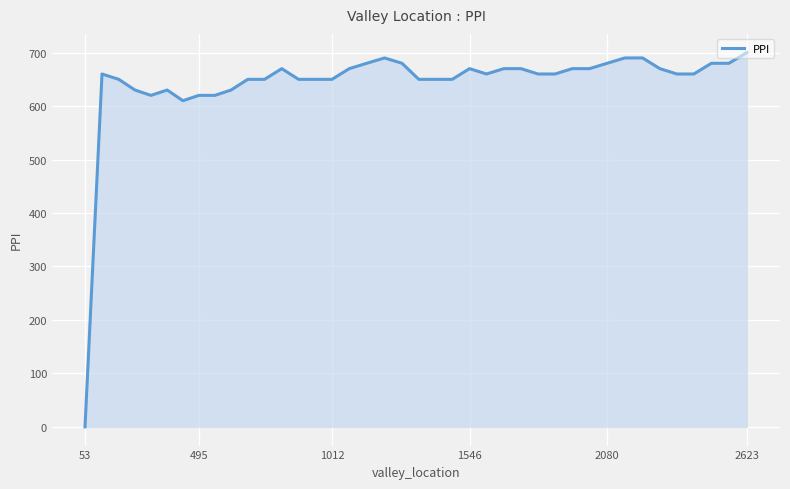

What is the difference between the maximum and minimum values?

700